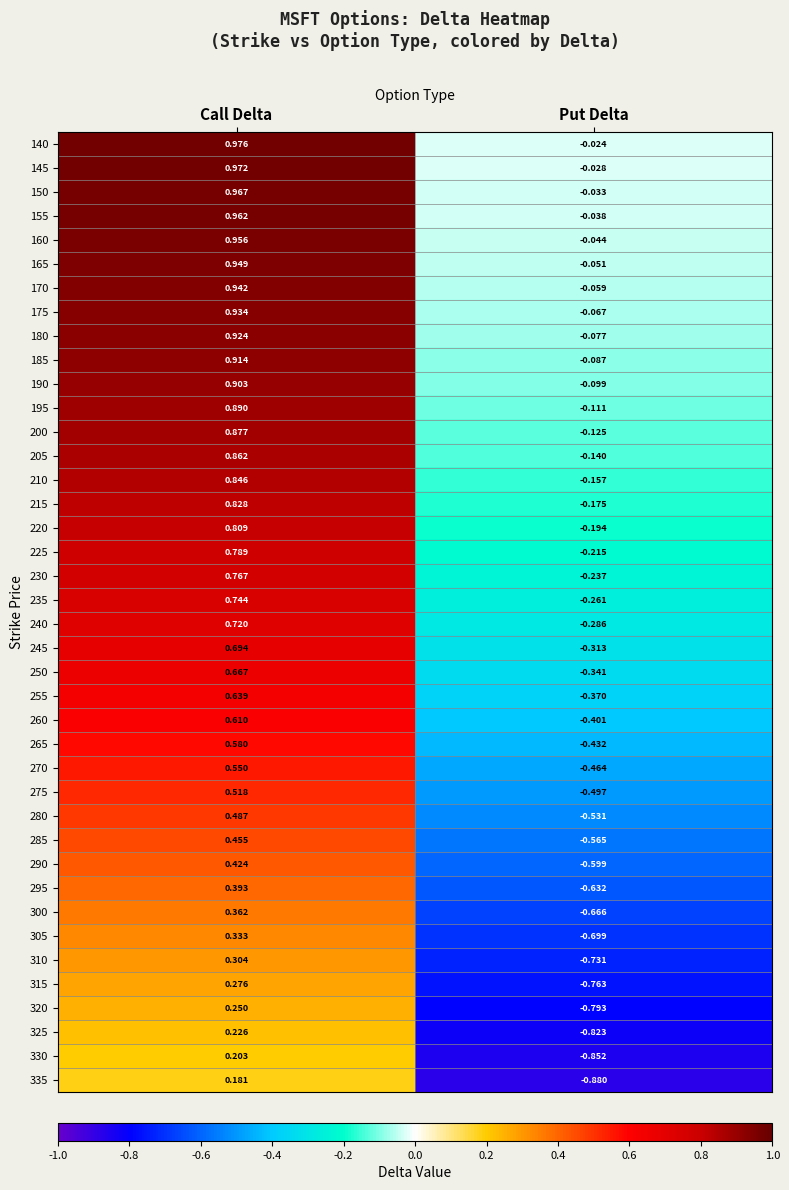

At Put Delta, list the series in order from largest to smallest.

140, 145, 150, 155, 160, 165, 170, 175, 180, 185, 190, 195, 200, 205, 210, 215, 220, 225, 230, 235, 240, 245, 250, 255, 260, 265, 270, 275, 280, 285, 290, 295, 300, 305, 310, 315, 320, 325, 330, 335